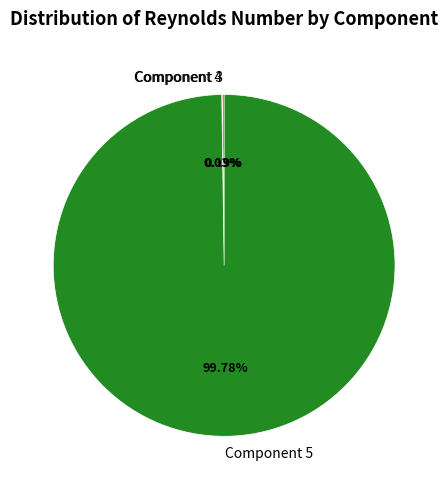

Which category has the biggest portion of the pie?

Component 5